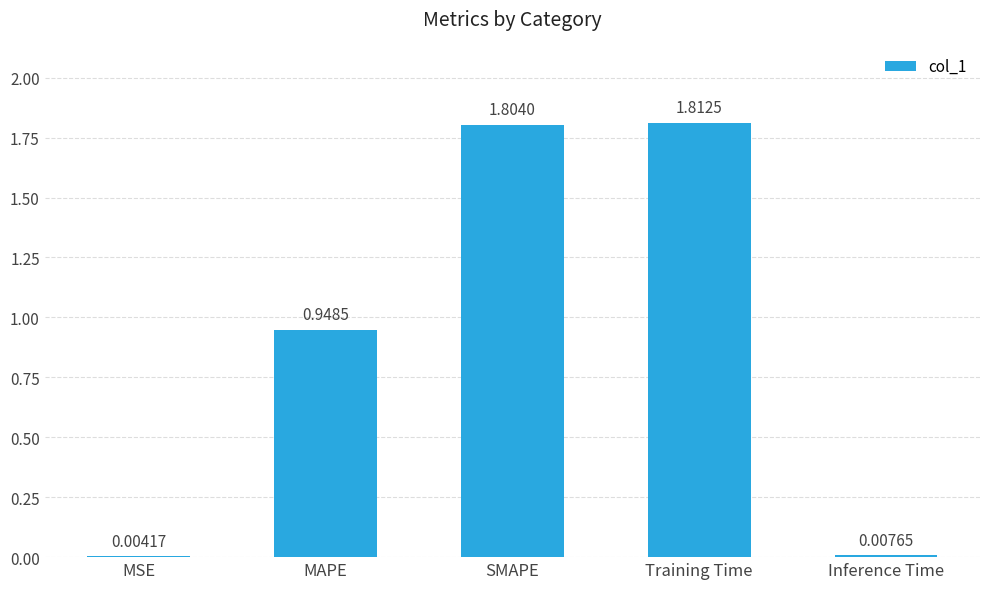

Which has a higher value, MSE or Training Time?

Training Time